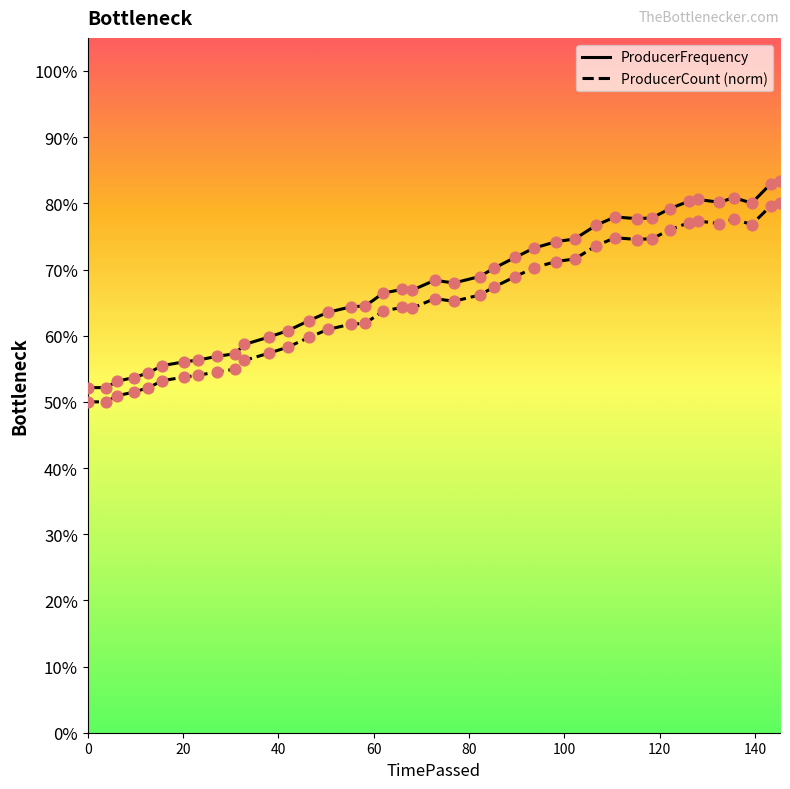

Which series has the widest spread of Y values?

ProducerFrequency